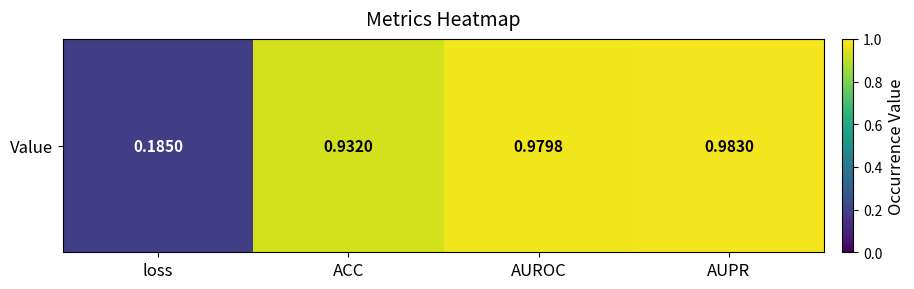

What is the smallest value displayed?

0.2